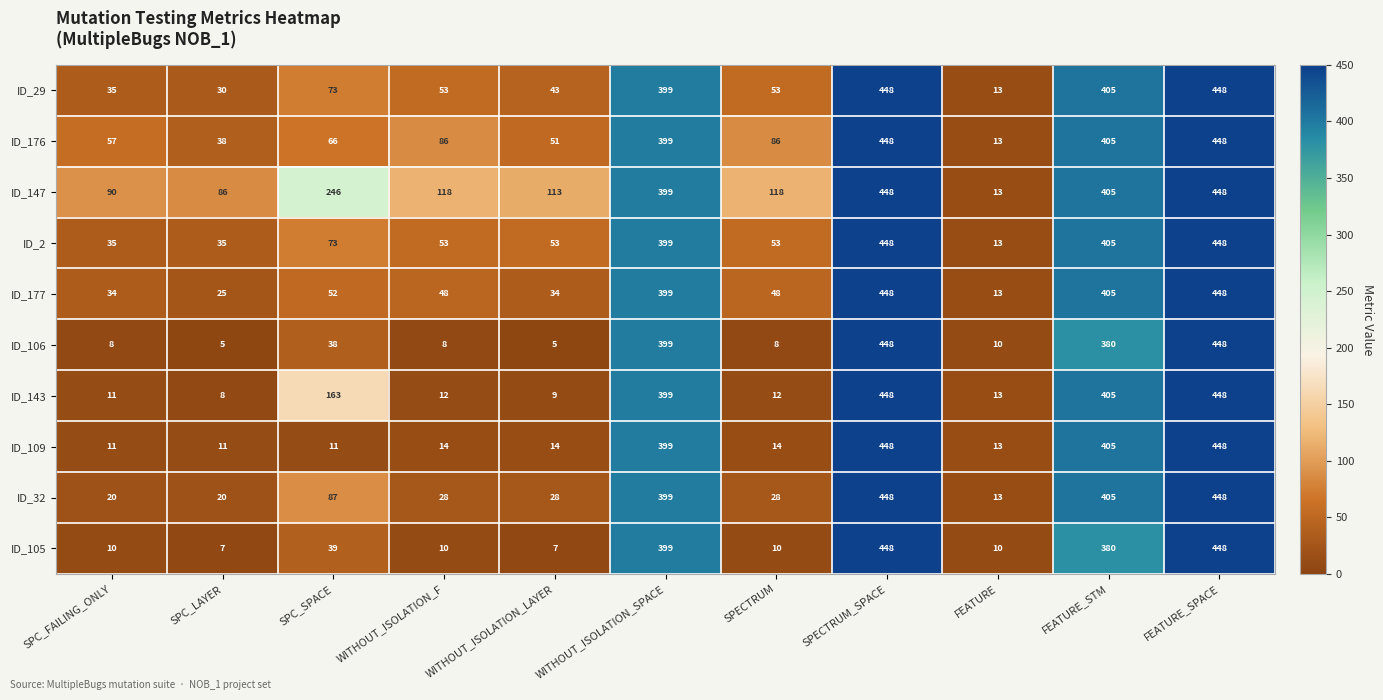

Between SPC_FAILING_ONLY and WITHOUT_ISOLATION_LAYER, which series saw the biggest shift?

ID_147